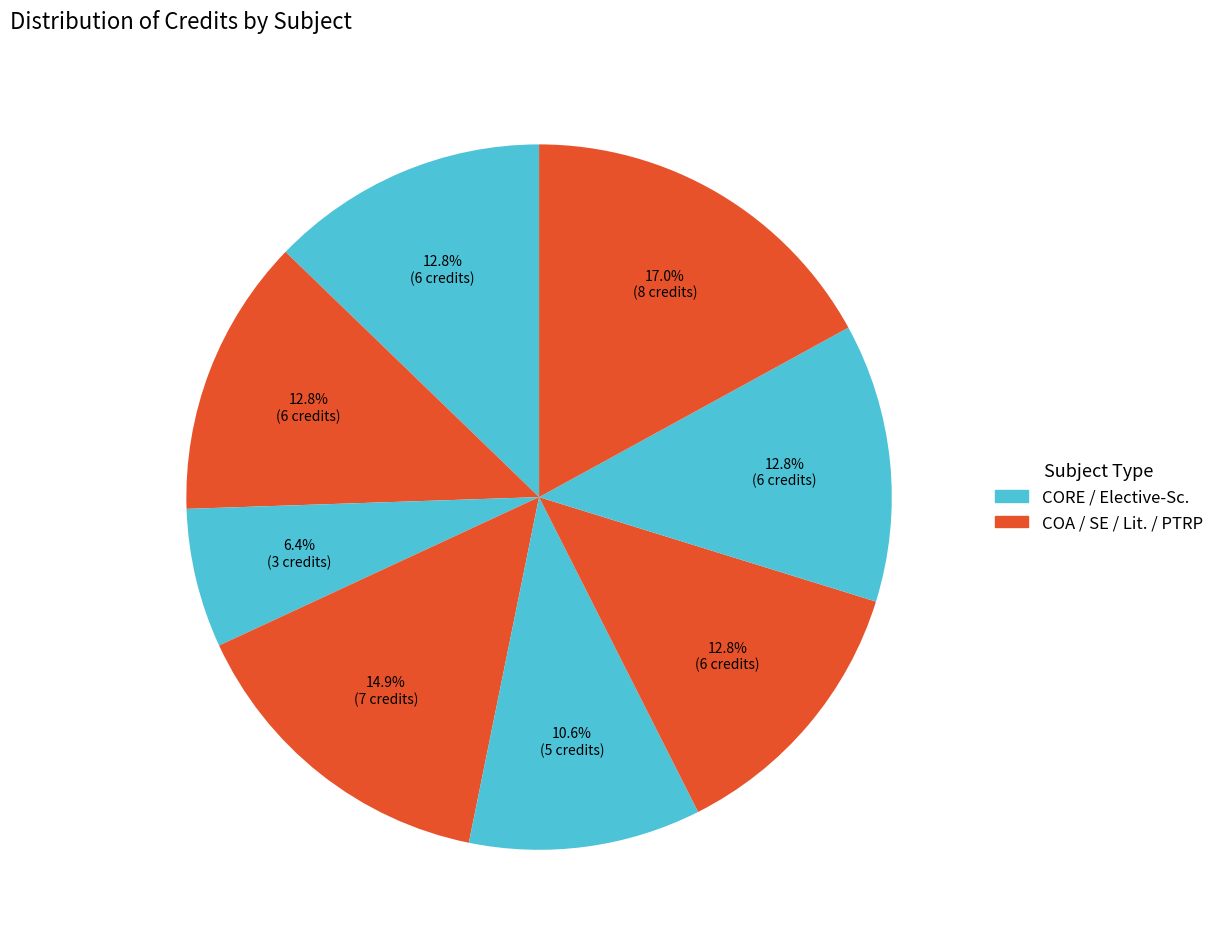

How many slices are in this pie chart?

8